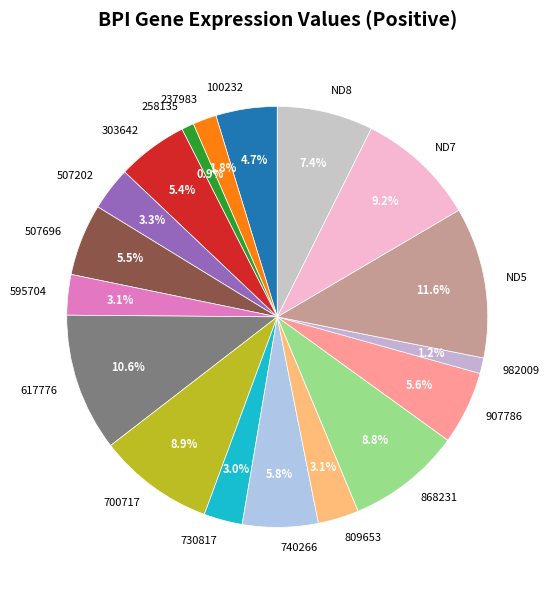

Combined, do 595704 and 740266 account for over 50%?

No